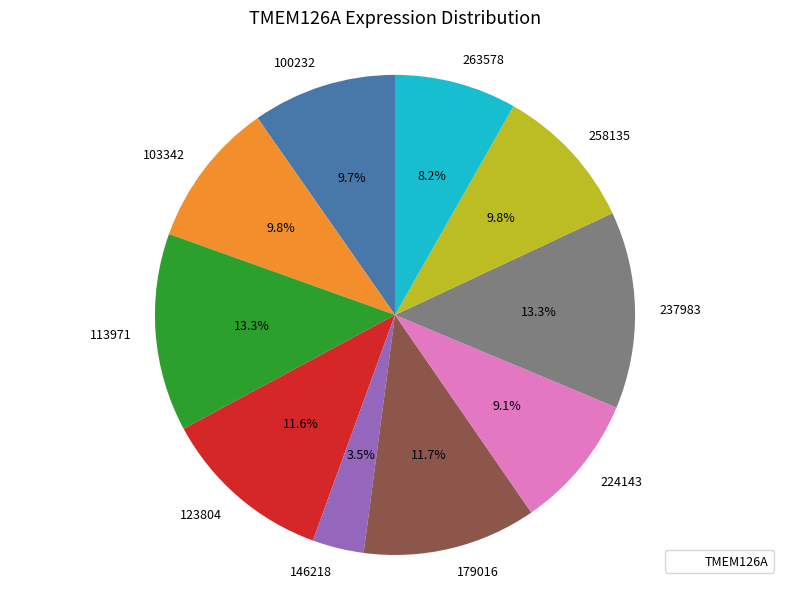

The 103342 slice represents 10% of the pie. True or false?

True